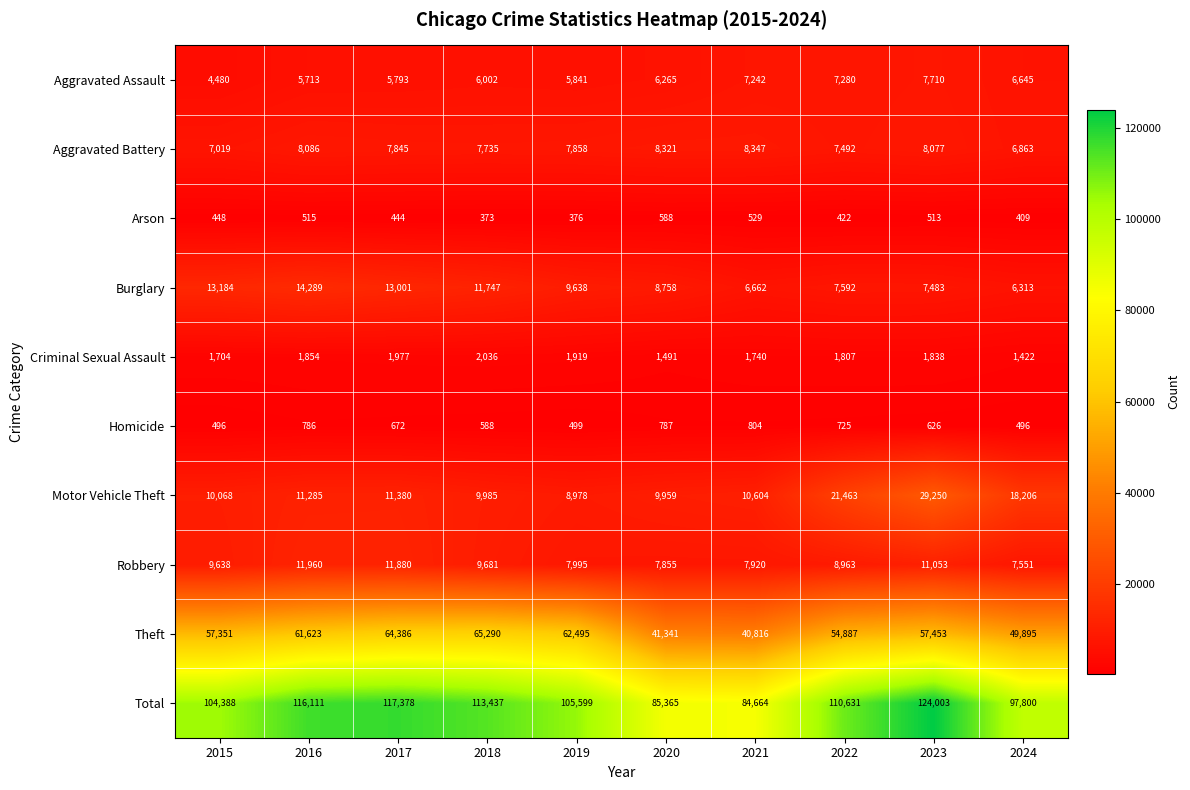

At which label is Motor Vehicle Theft closest to 19114?

2024